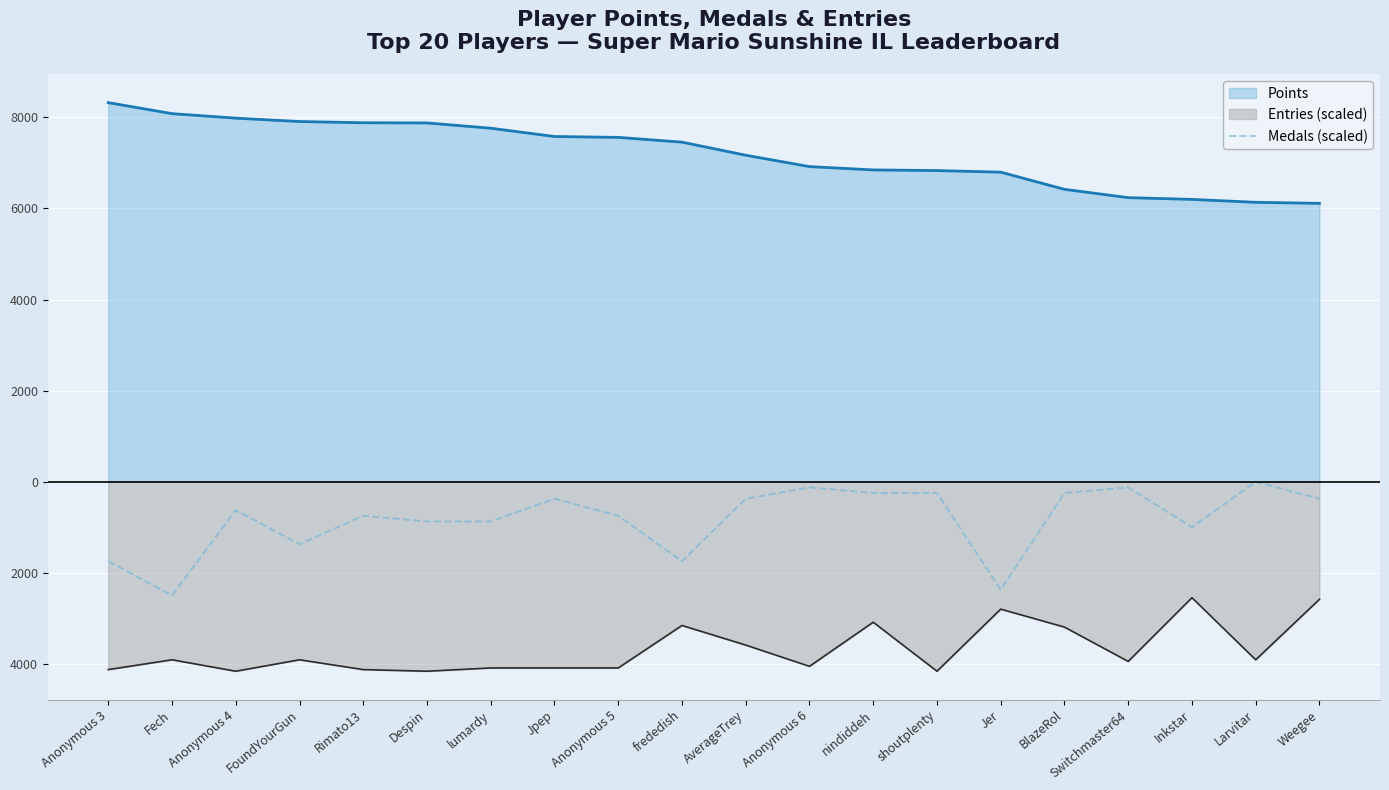

Reading right to left, what are all the values shown in this chart?

-374.6	-0.0	-999.0	-124.9	-249.8	-2372.6	-249.8	-249.8	-124.9	-374.6	-1748.2	-749.2	-374.6	-874.1	-874.1	-749.2	-1373.6	-624.4	-2497.5	-1748.2